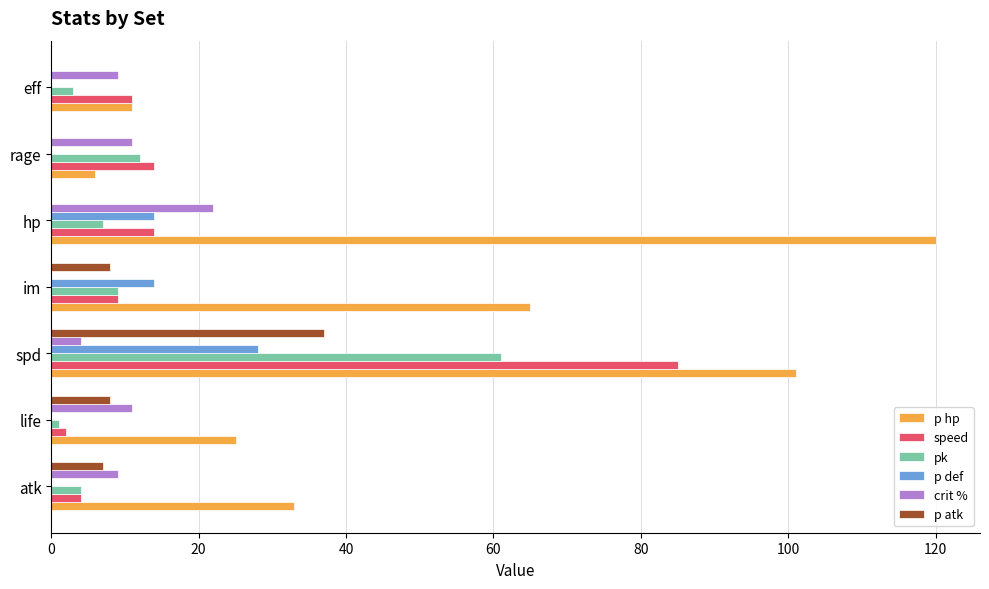

What is the highest value of the pk series?

61